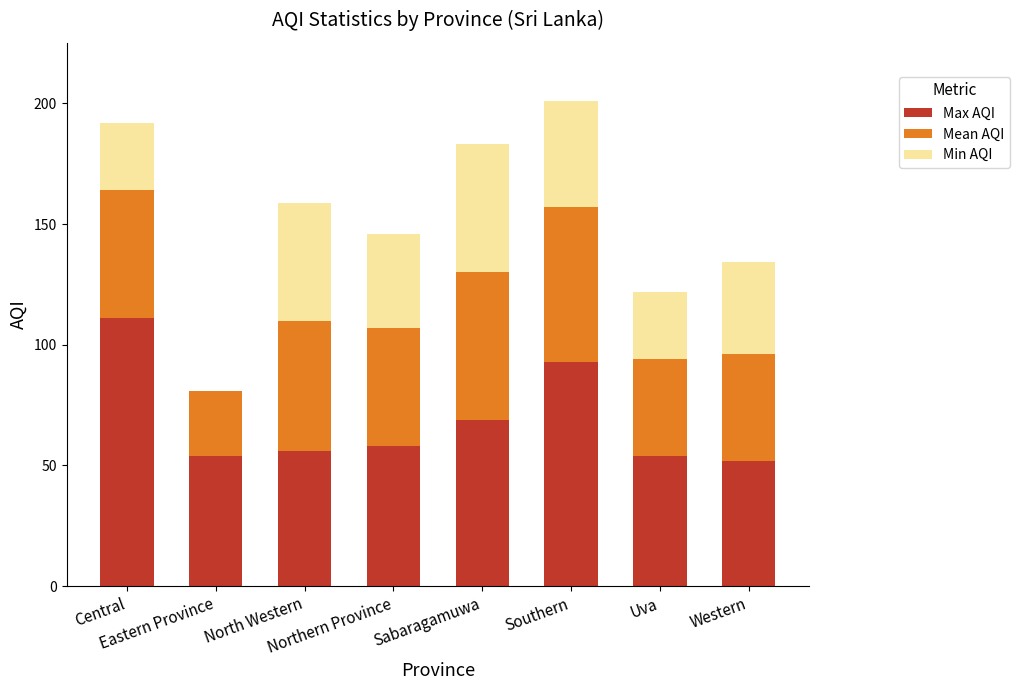

What is the maximum value for Max AQI?

111.0